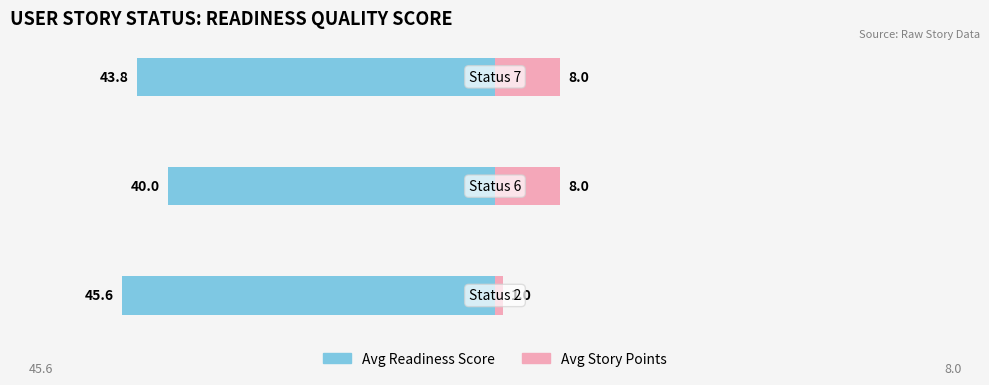

What is the value of the Avg Story Points bar at the 1st from the left?

1.0